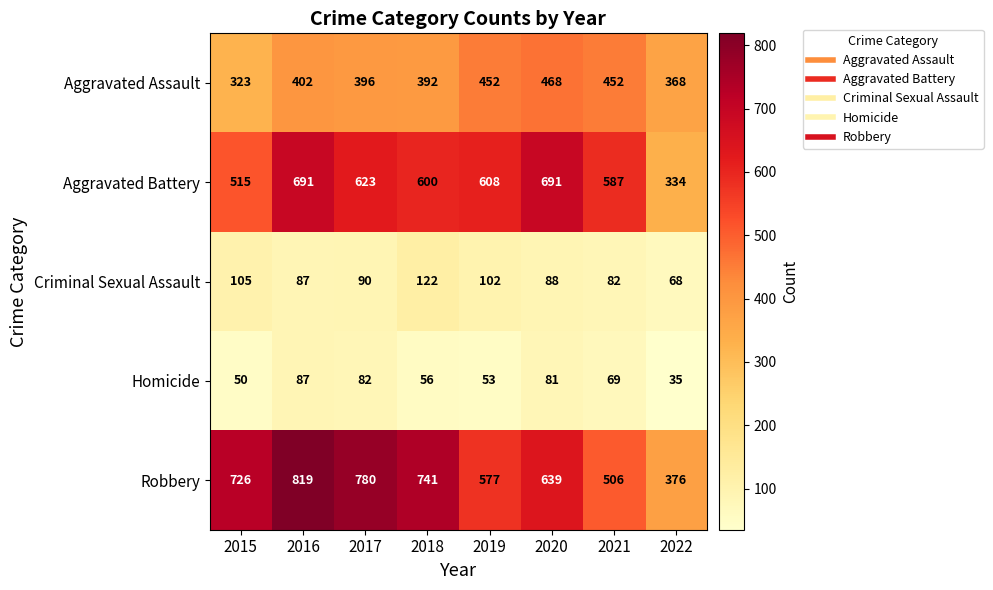

What is the lowest value of the Robbery series?

376